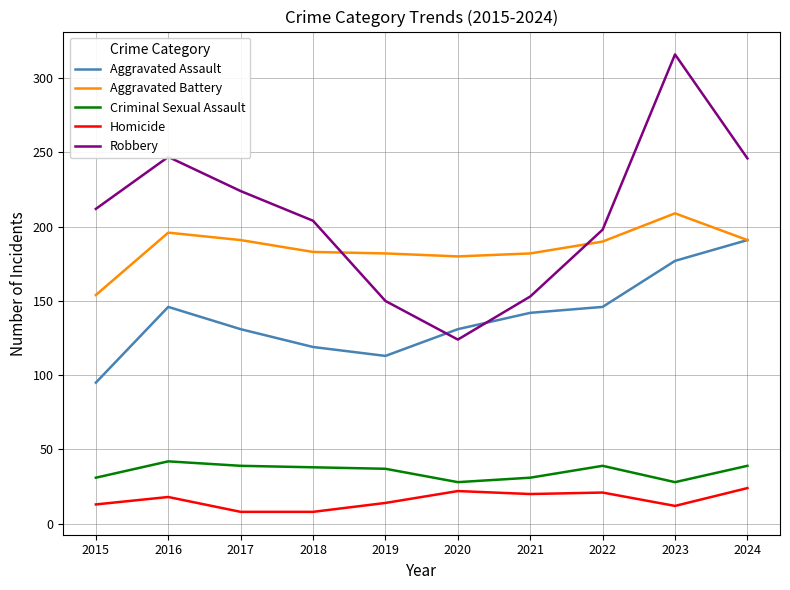

True or false: Aggravated Battery has a value of 71 at 2015.

False